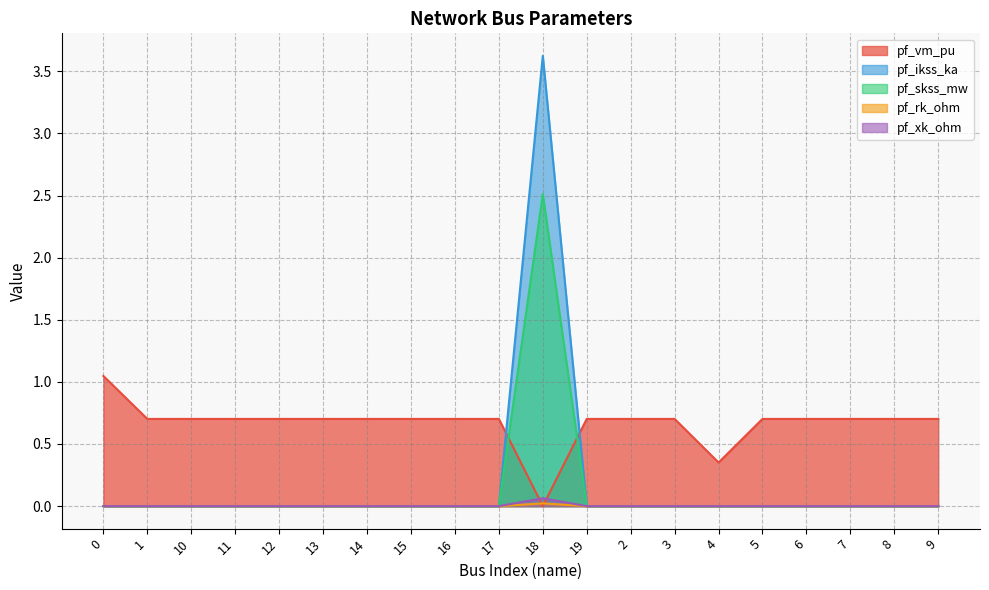

How many positive values does the pf_xk_ohm series have?

1